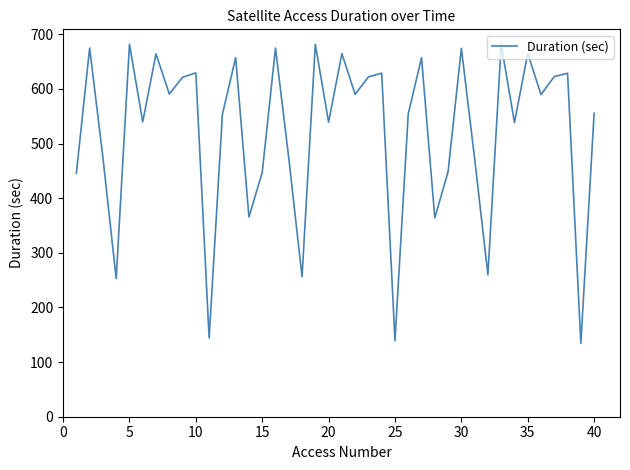

What is the minimum value shown in the chart?

134.1